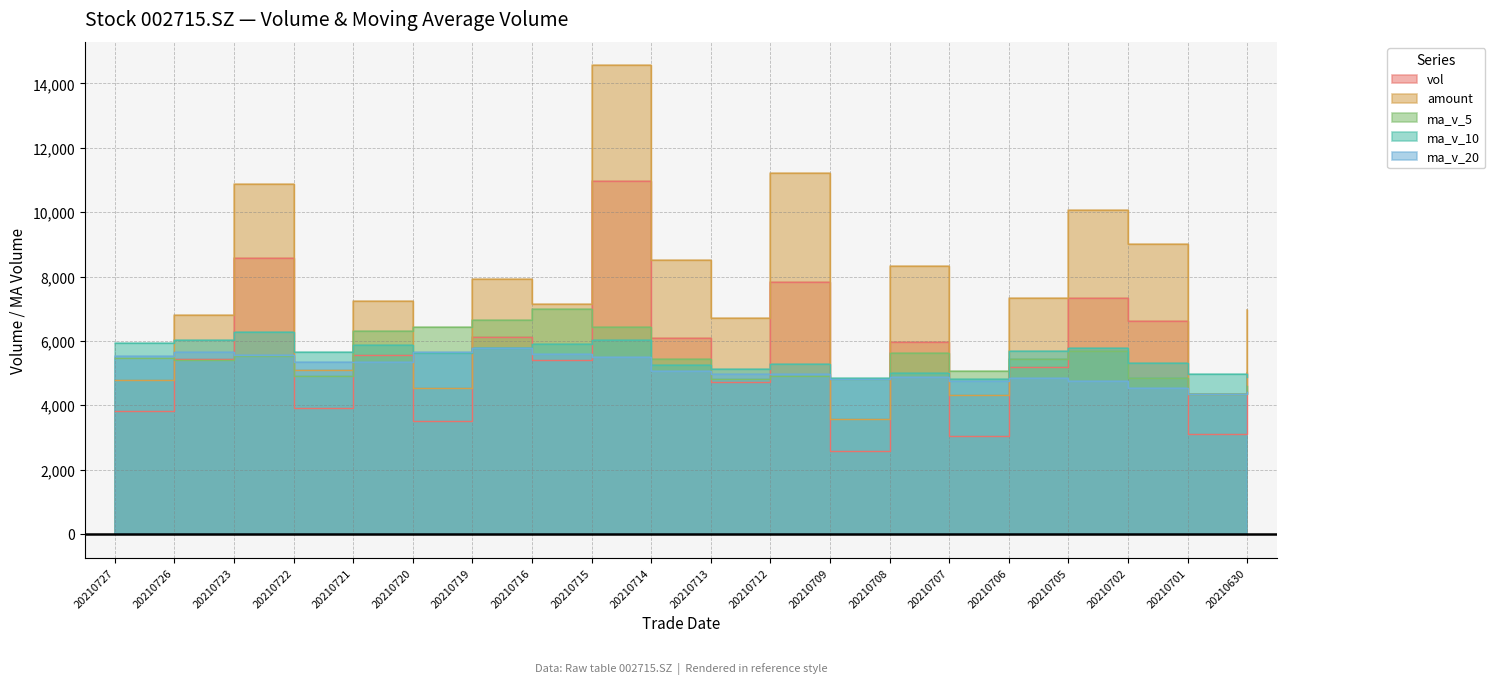

How many distinct data groups are displayed?

5